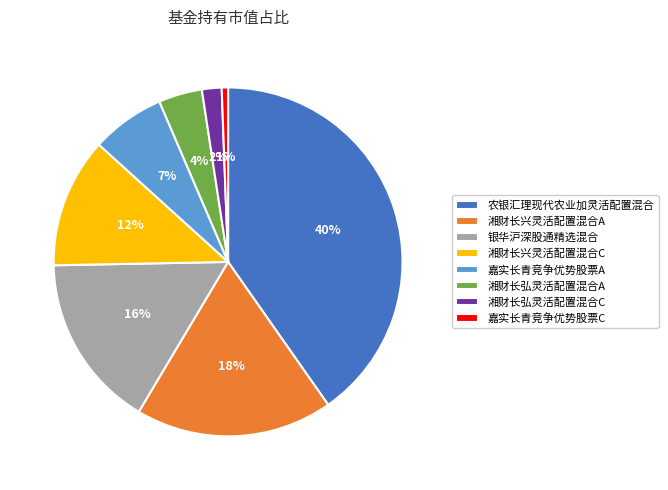

True or false: 湘财长弘灵活配置混合A accounts for 4% of the total.

True